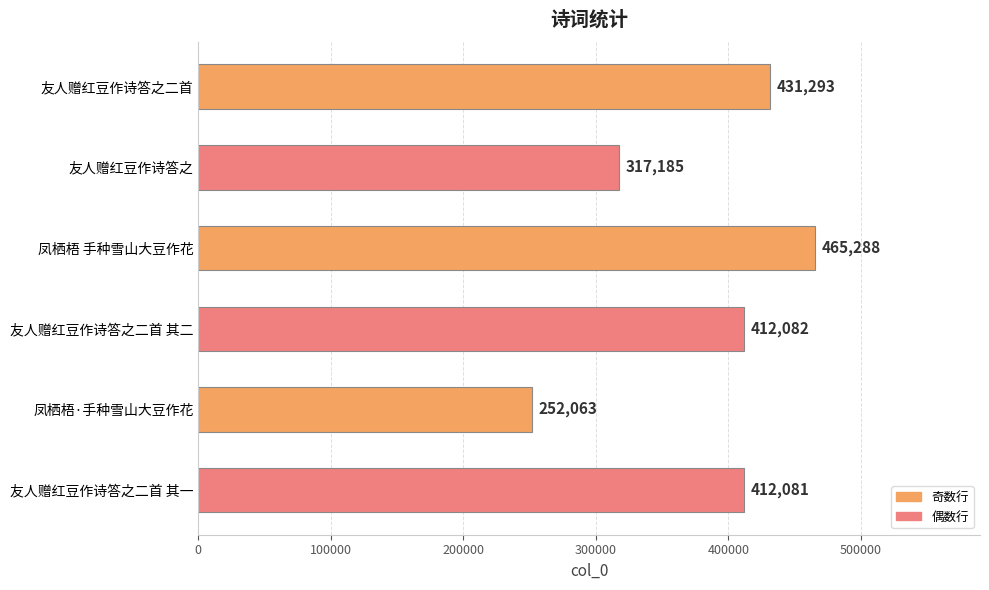

Reading top to bottom, list all the values displayed in this chart.

友人赠红豆作诗答之二首=431293	友人赠红豆作诗答之=317185	凤栖梧 手种雪山大豆作花=465288	友人赠红豆作诗答之二首 其二=412082	凤栖梧·手种雪山大豆作花=252063	友人赠红豆作诗答之二首 其一=412081